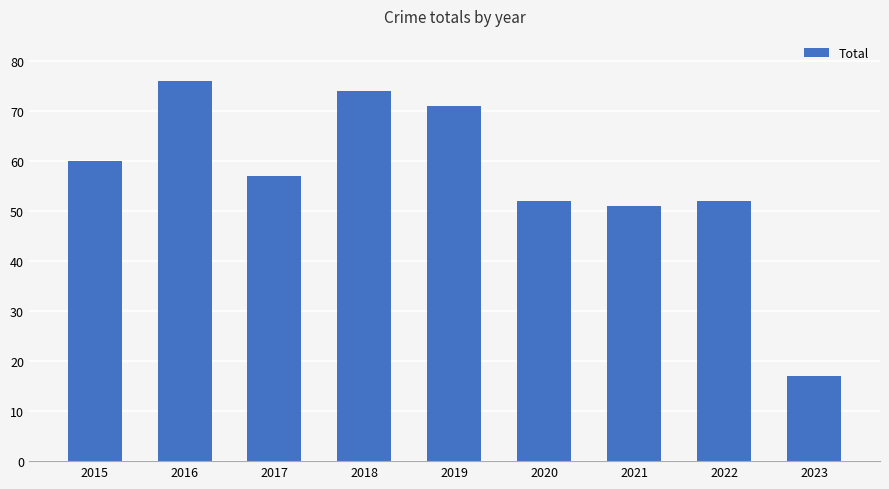

How many values are below 57?

4